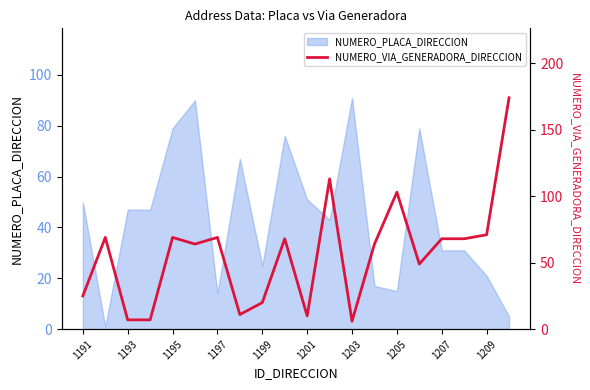

What is the average value?

57